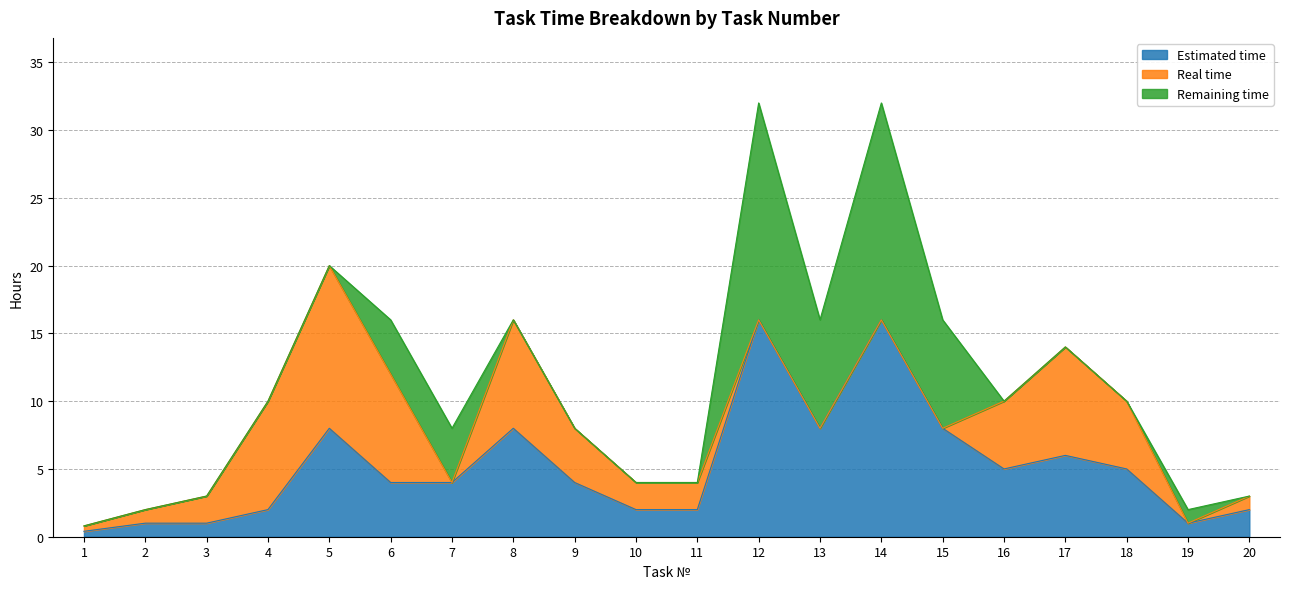

Which series has the largest total across all categories?

Estimated time